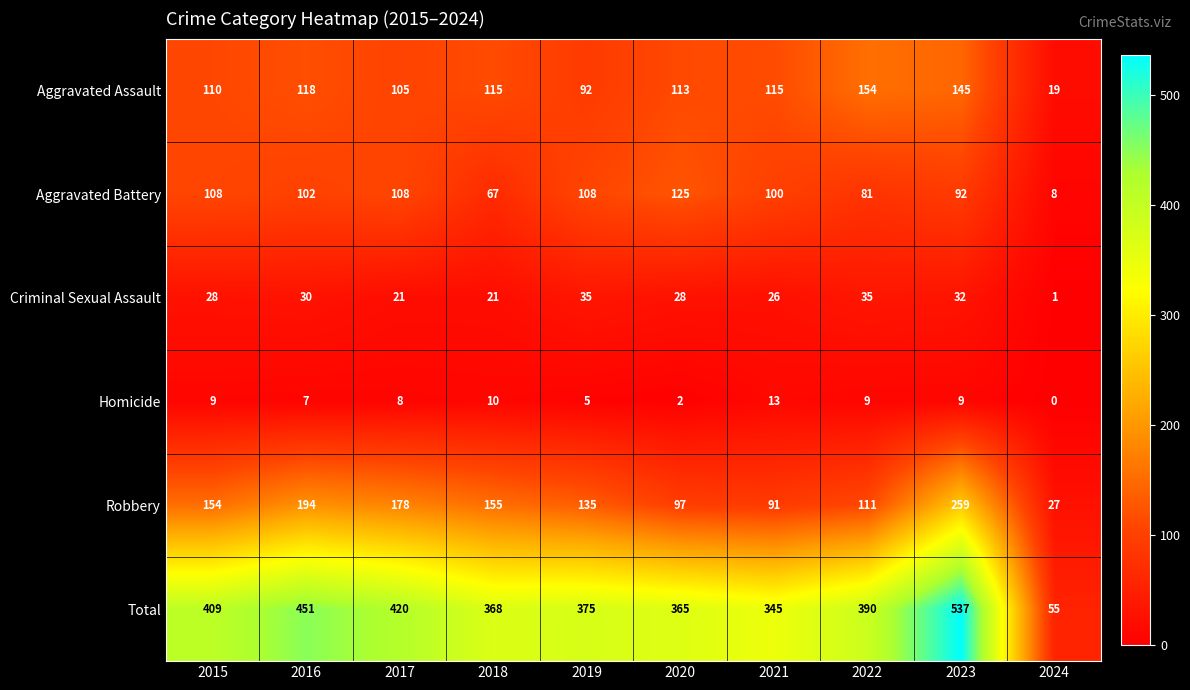

Which series changed the most between 2019 and 2021?

Robbery